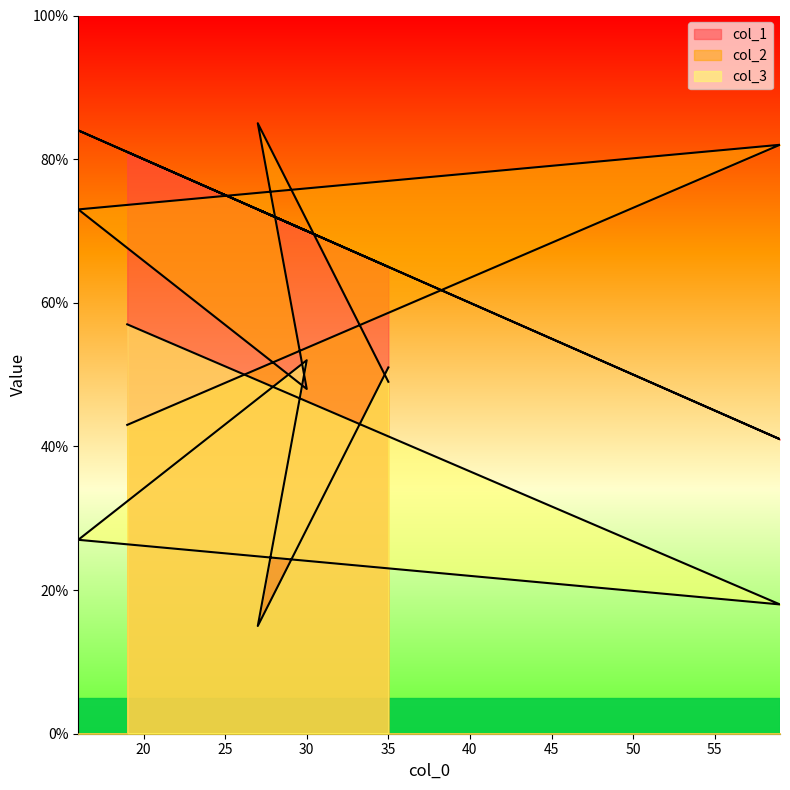

How many values in the col_1 series are below 73?

3